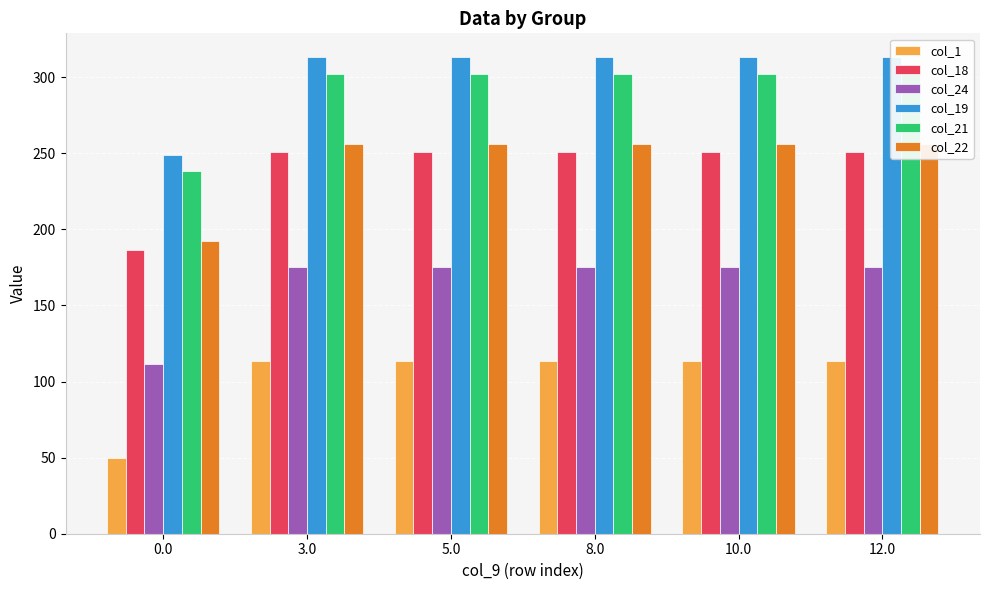

At which category is the sum across all series the highest?

3.0